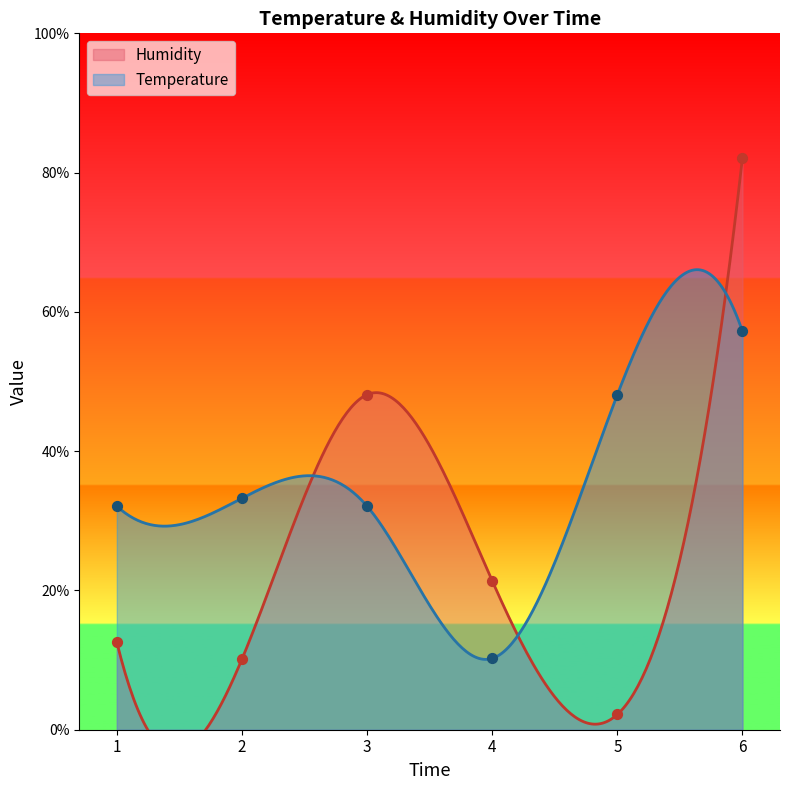

Is the value of Humidity at 2 greater than the value of Temperature at 3?

No